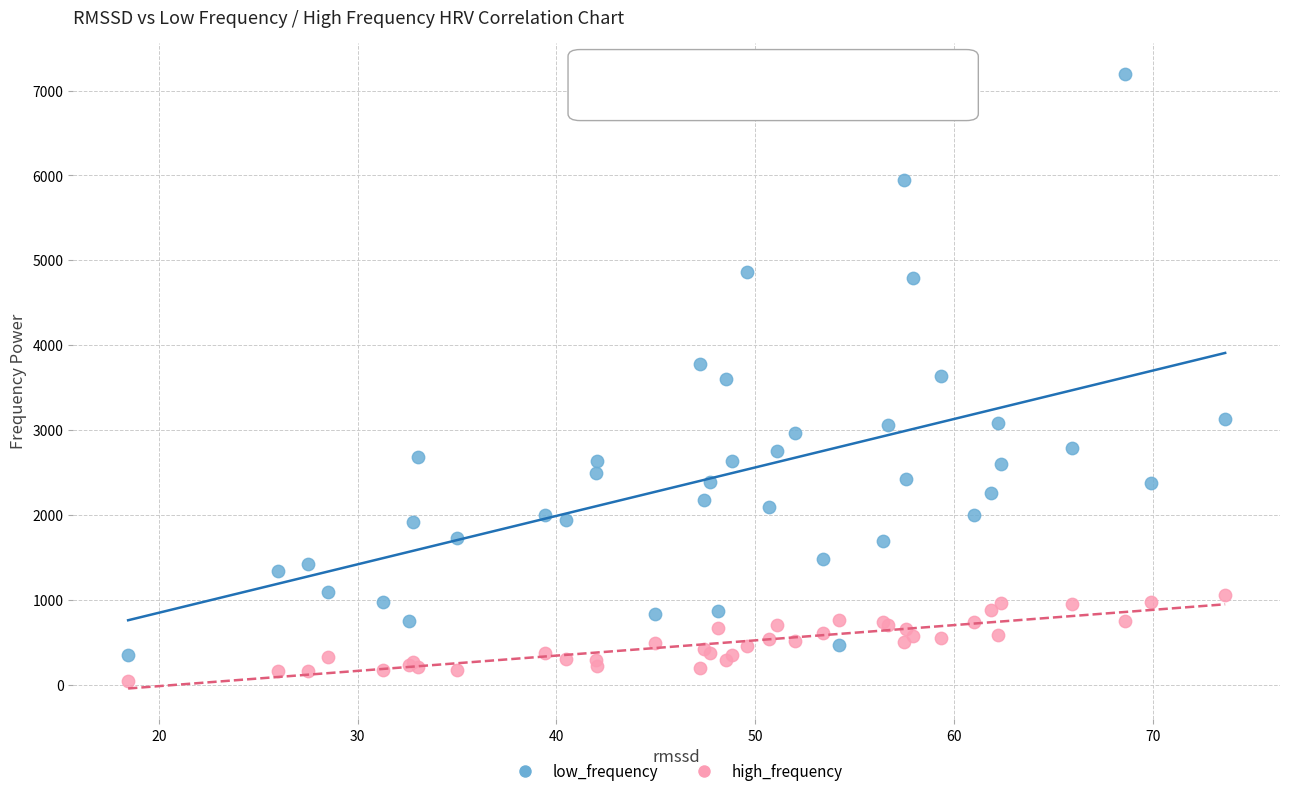

What is the X range (max minus min) for the scatter plot?

55.2